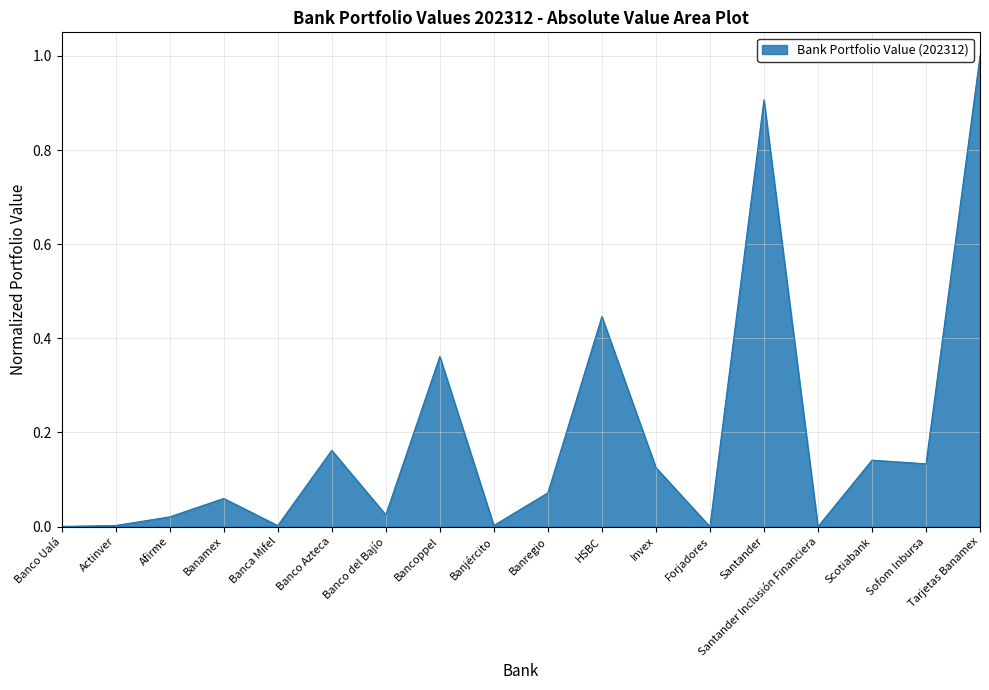

The chart shows a value of 0.0 at Santander Inclusión Financiera. True or false?

True